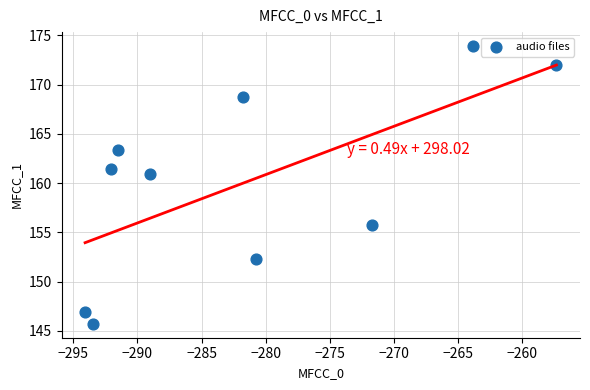

What Y value in the scatter plot is closest to 159?

160.9